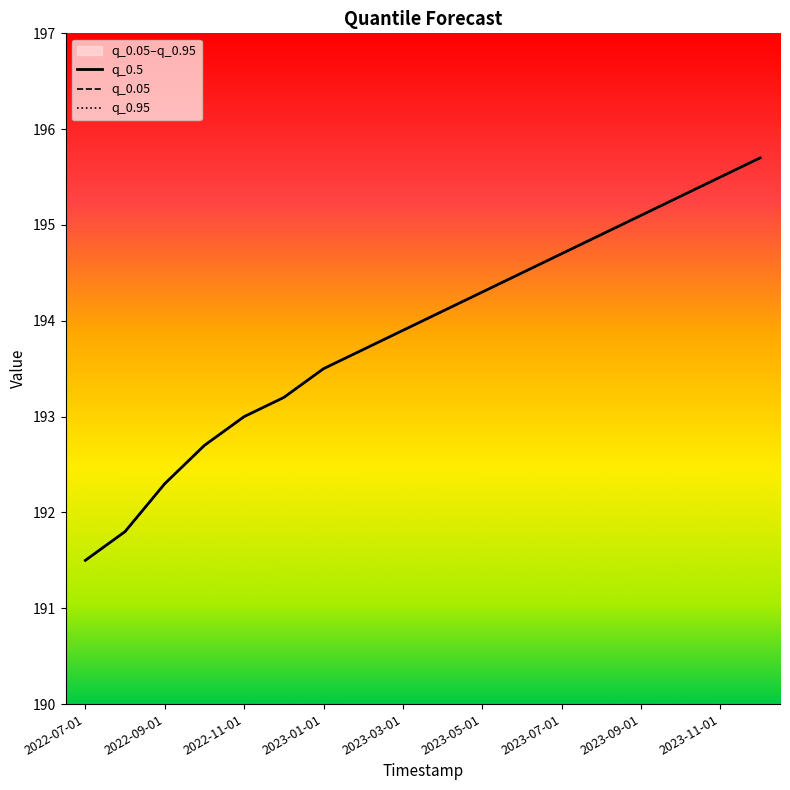

At which category is the sum across all series the highest?

2023-12-01